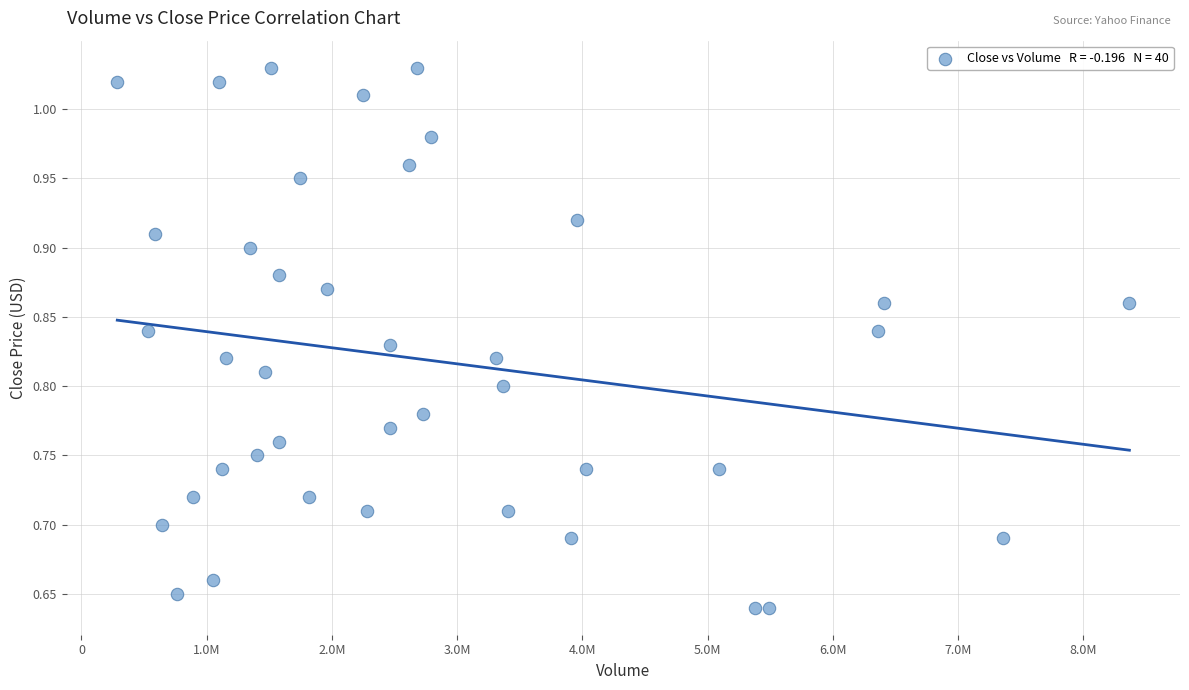

What is the range of X values (max minus min)?

8081300.0